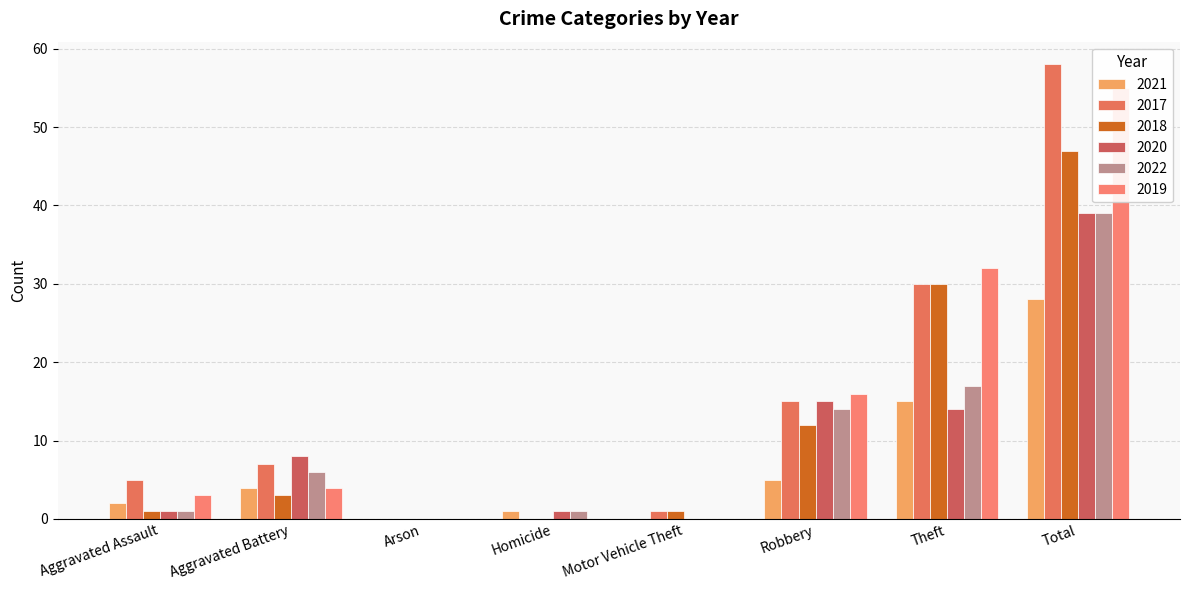

What are all the series names shown in the legend?

2021, 2017, 2018, 2020, 2022, 2019